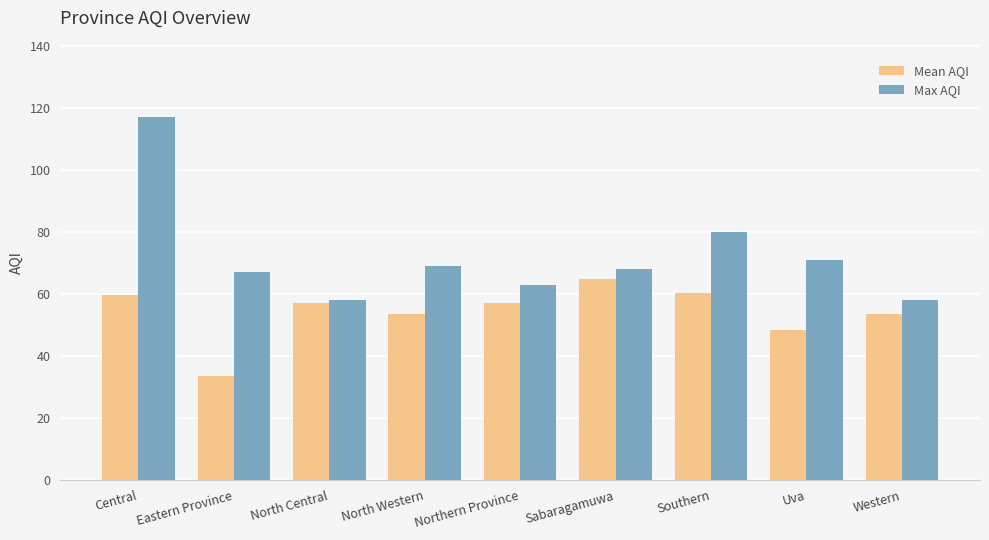

What is the total value across all series at Uva?

119.3